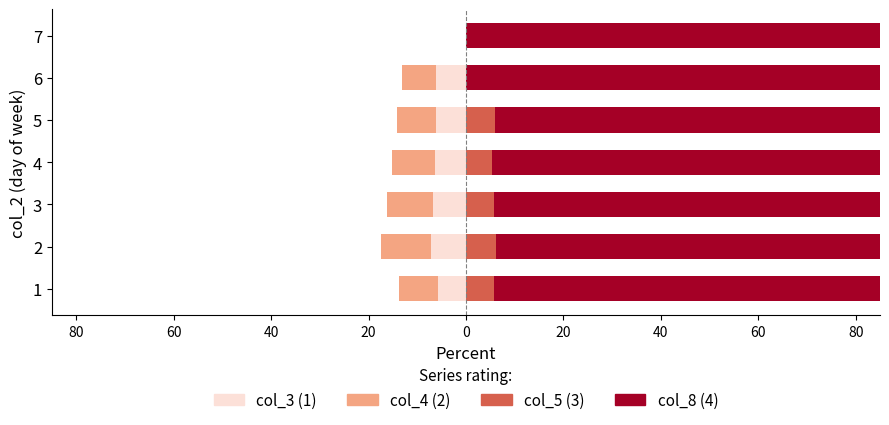

Are the bars horizontal?

Yes